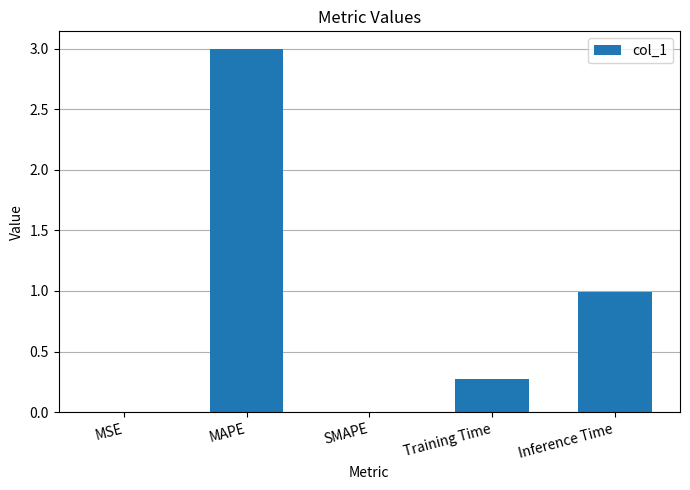

What is the sum of the values at MAPE and Inference Time?

4.0